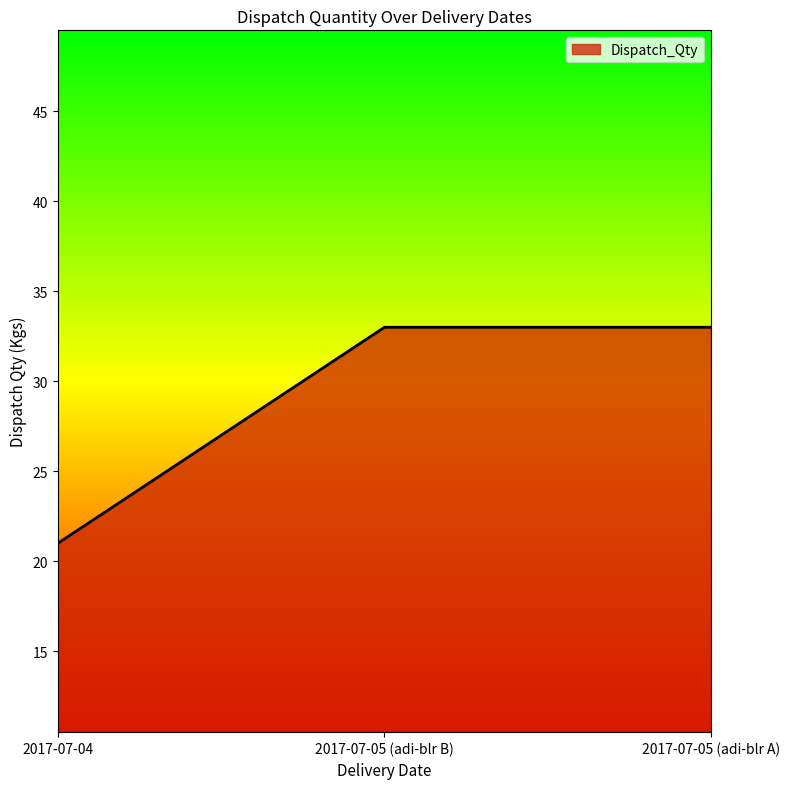

Reading right to left, extract all data points from this chart.

33	33	21